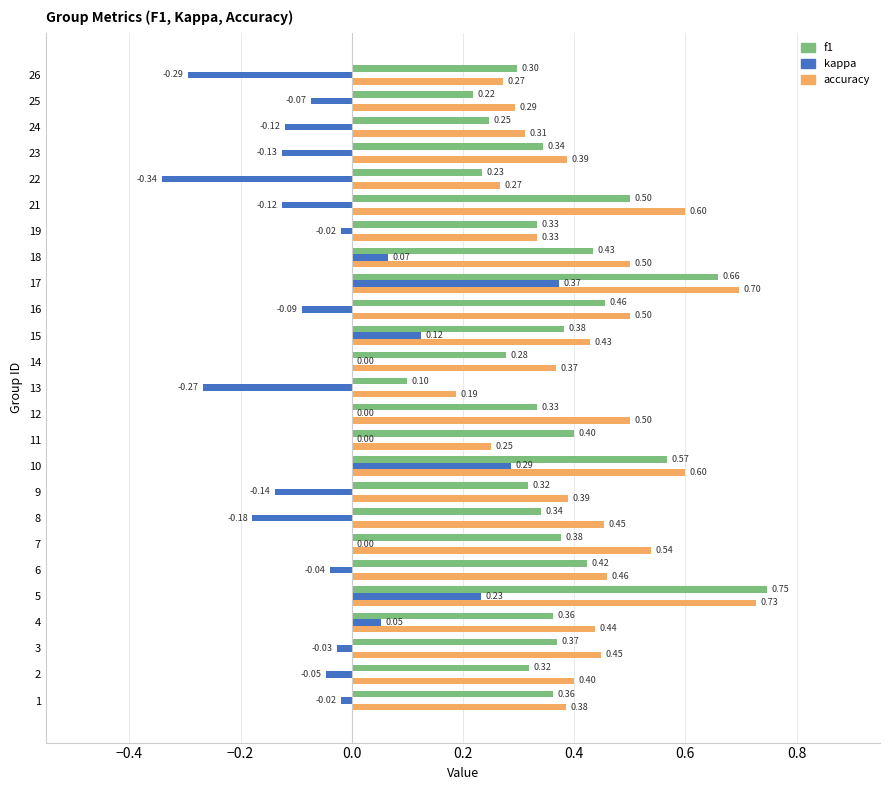

Which series has the largest total across all categories?

accuracy